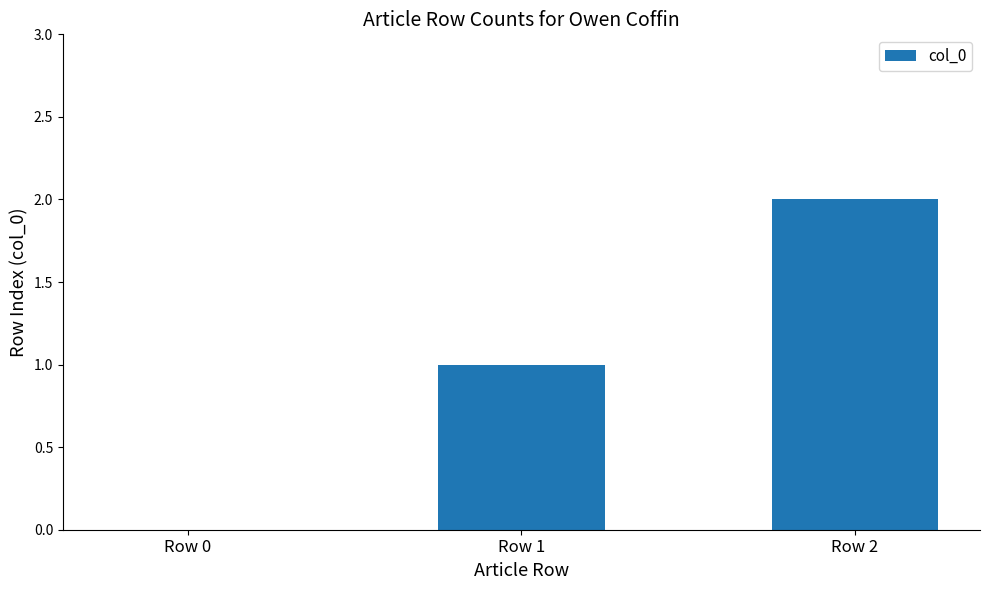

Where is the data nearest to the value 1?

Row 1